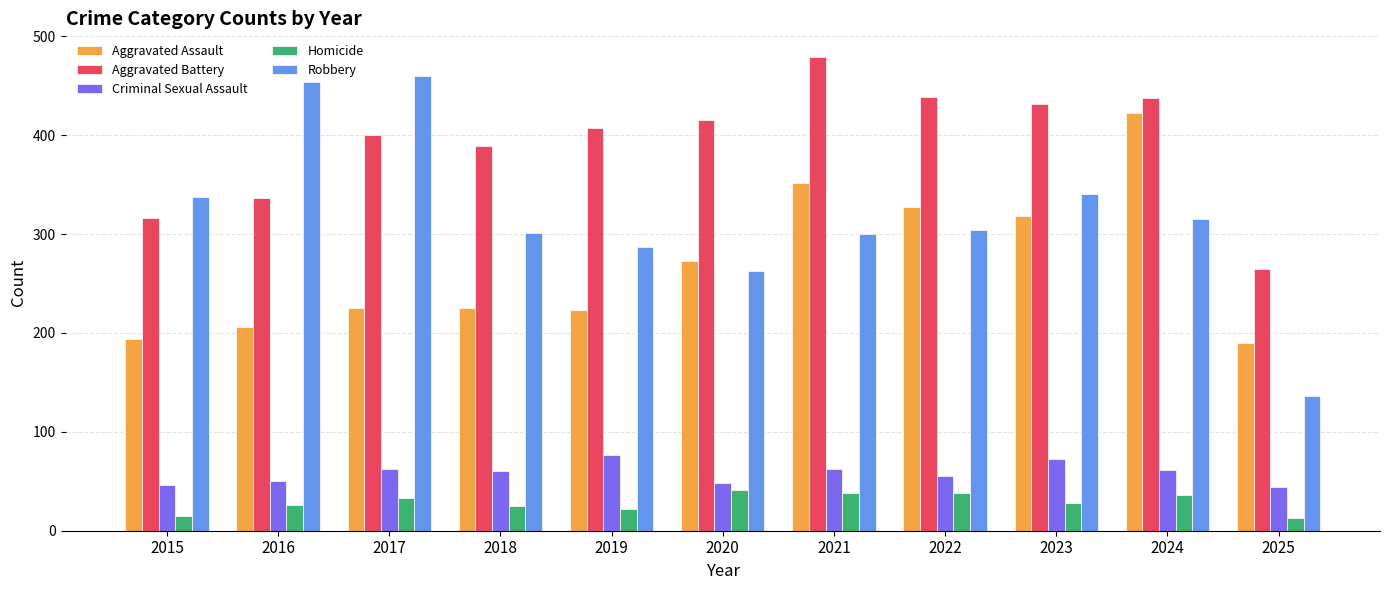

What is the sum of all Aggravated Battery values?

4315